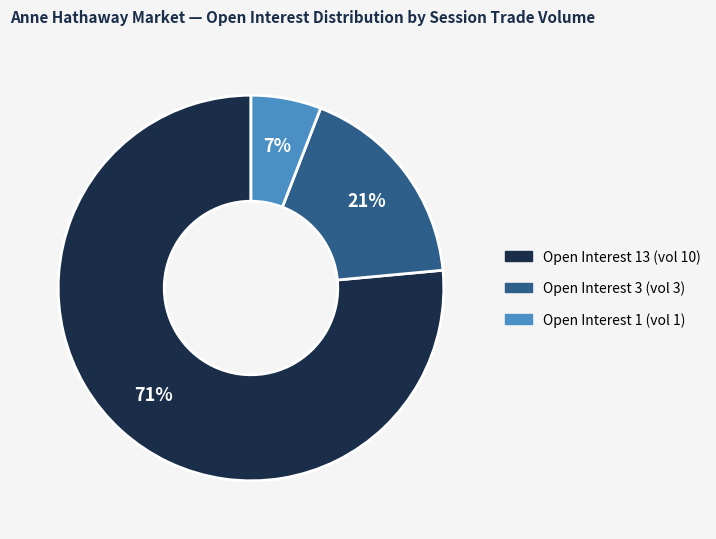

How much of the chart is everything except open interest=1?

94.1%